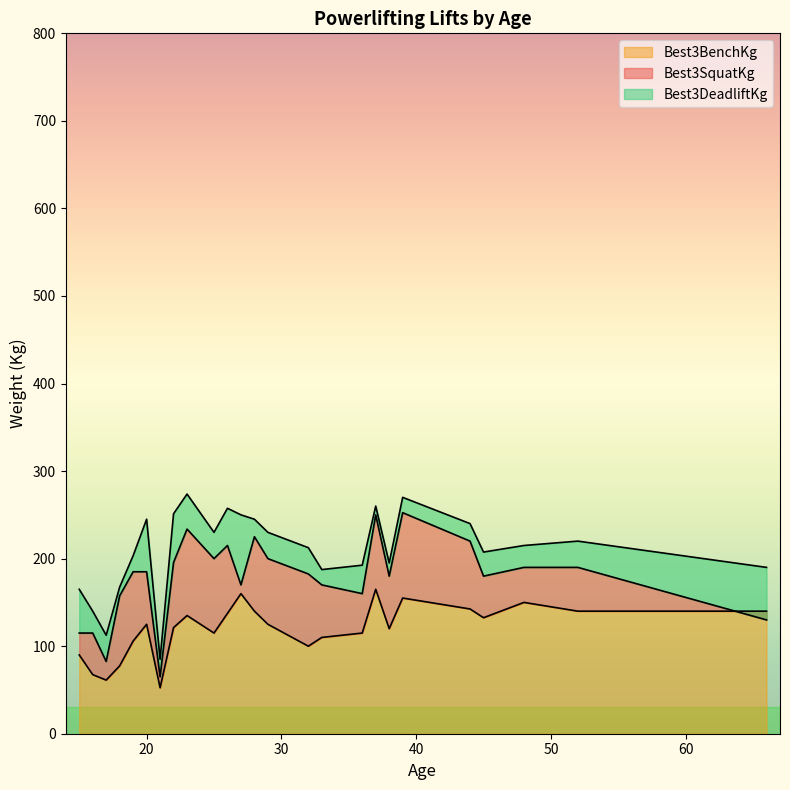

What is the minimum value for Best3BenchKg?

52.5